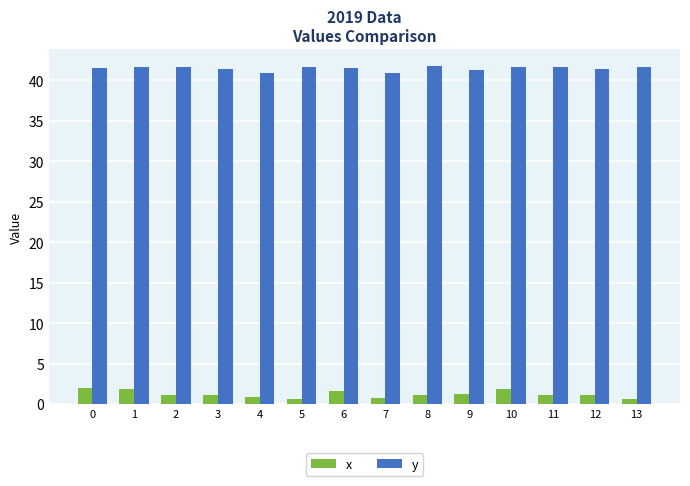

What is the total value across all series at 11?

42.8